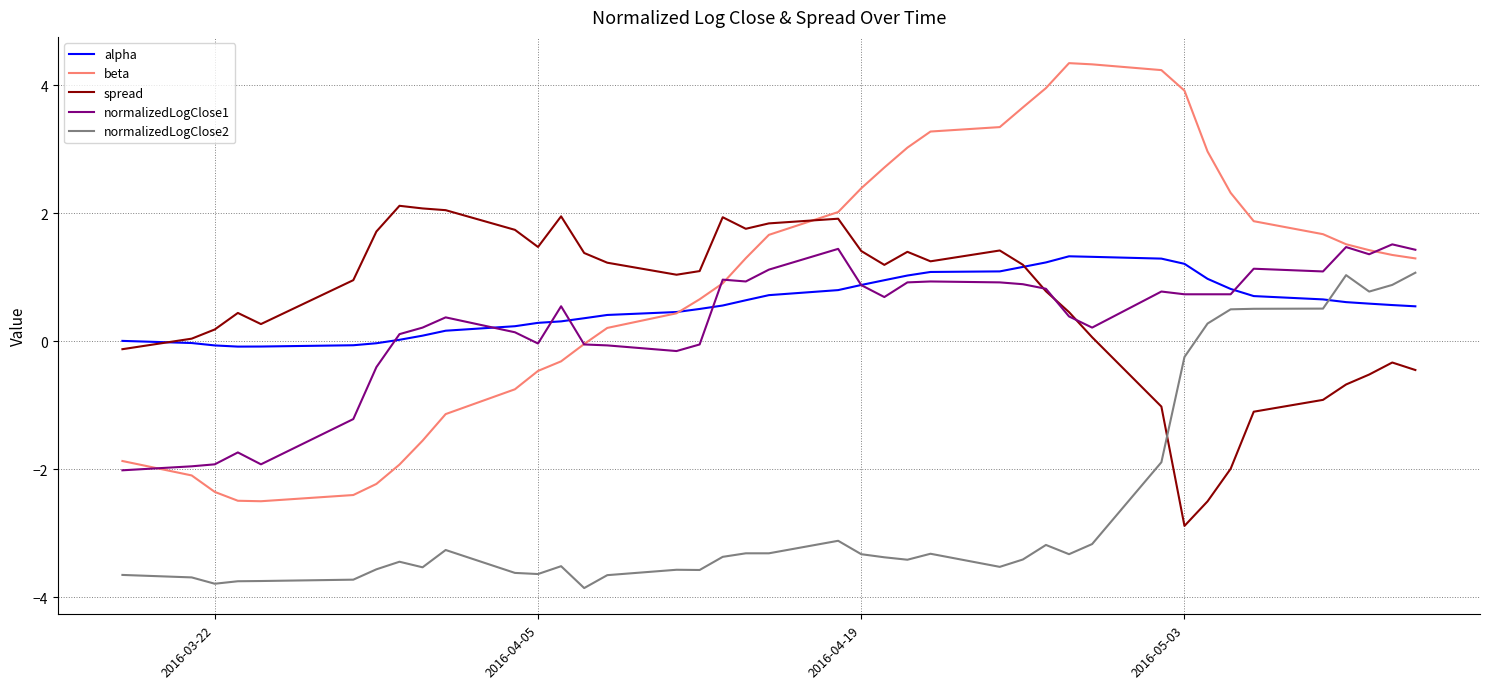

Which series has the widest spread of values?

beta